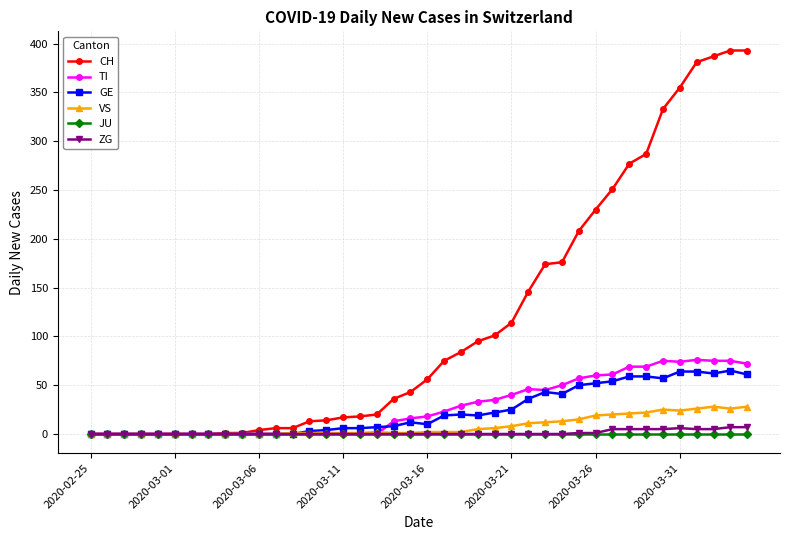

What is the maximum value for VS?

28